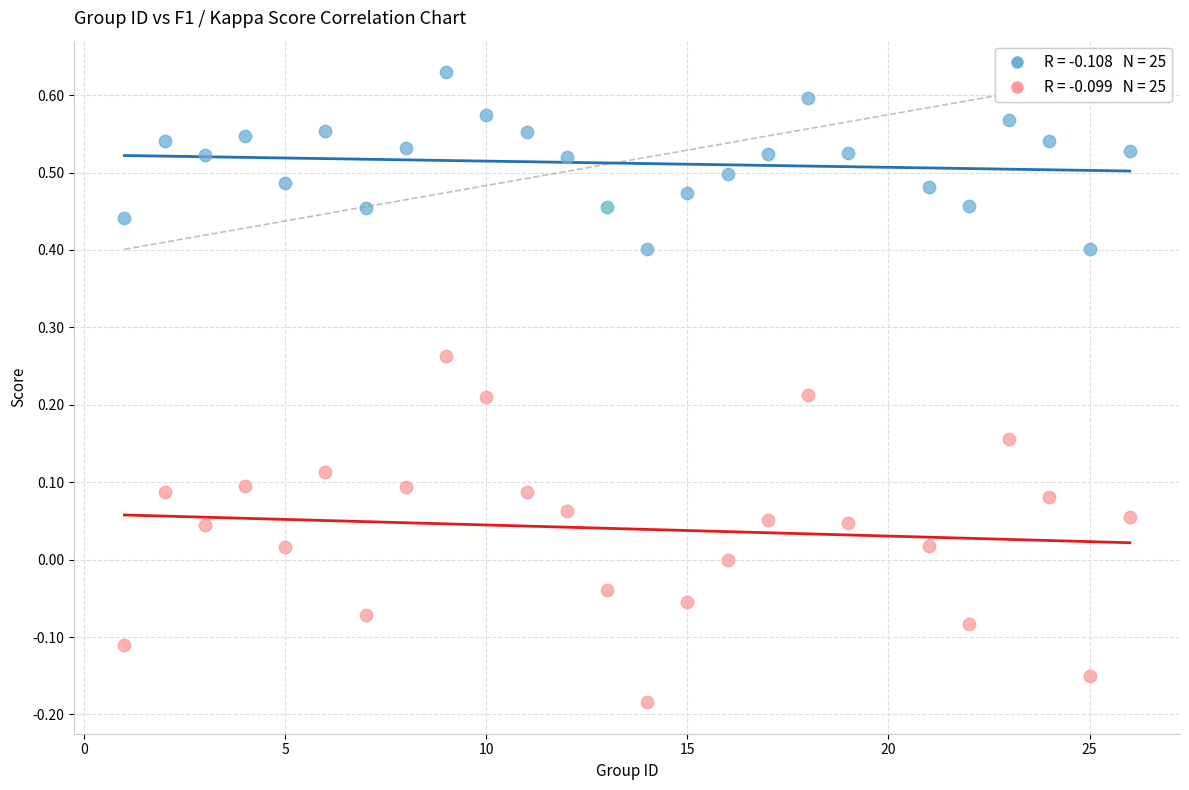

Across all data points, what is the range of X values (max minus min)?

25.0